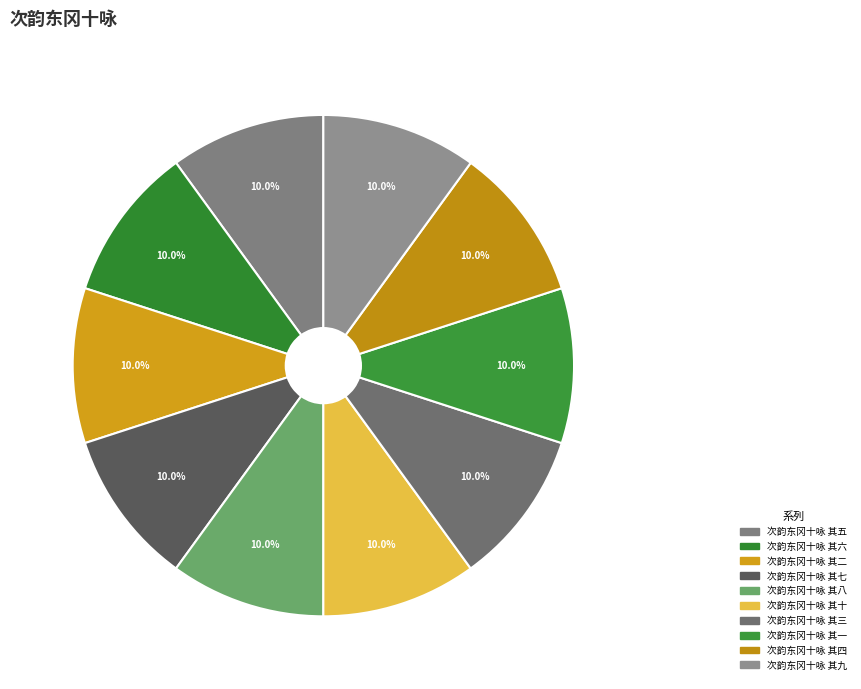

Combined, do 次韵东冈十咏 其四 and 次韵东冈十咏 其六 account for over 50%?

No